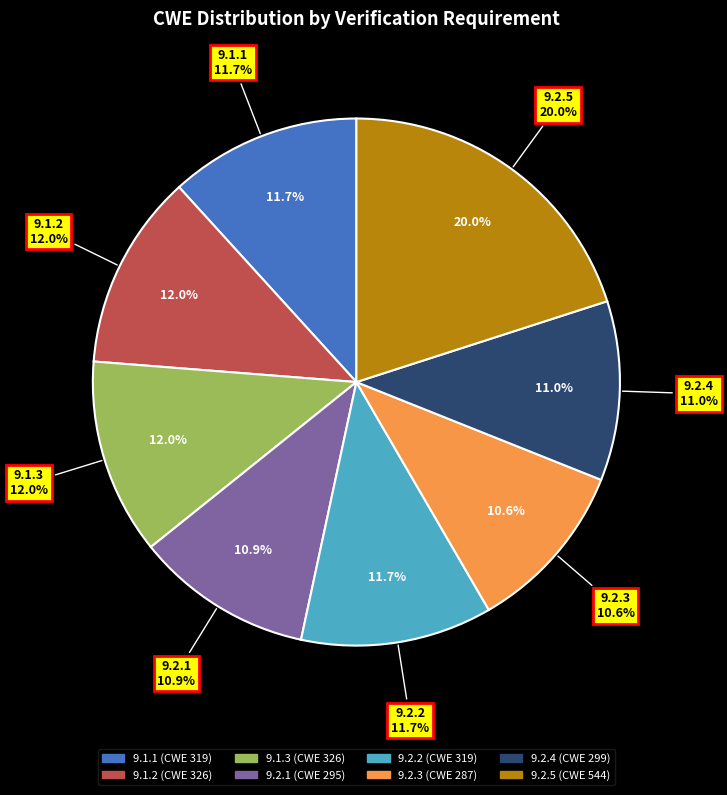

Count the number of slices in the pie.

8